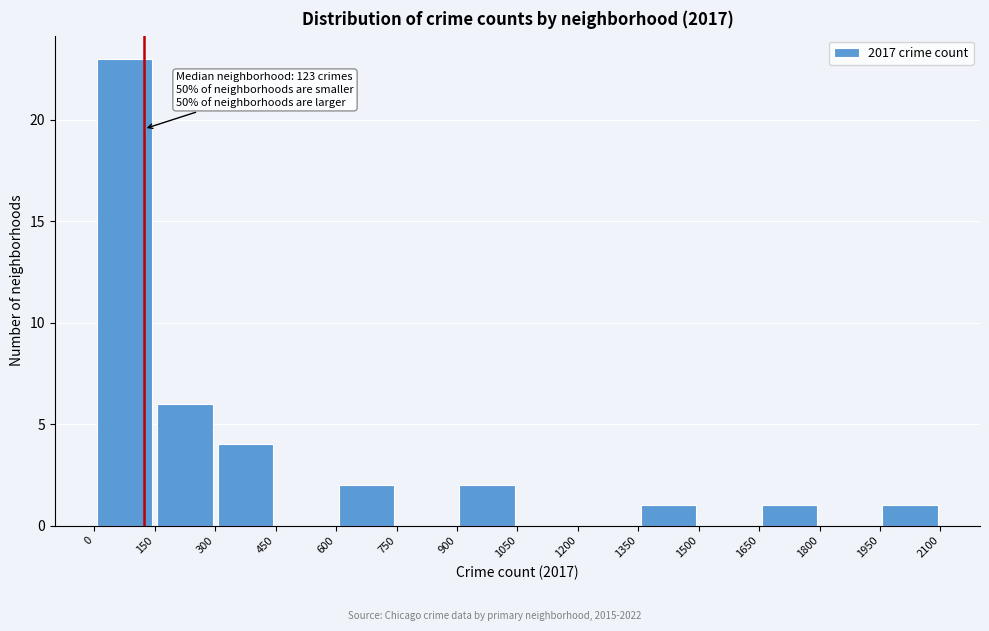

Which range on the x-axis has the tallest bar?

0 to 150